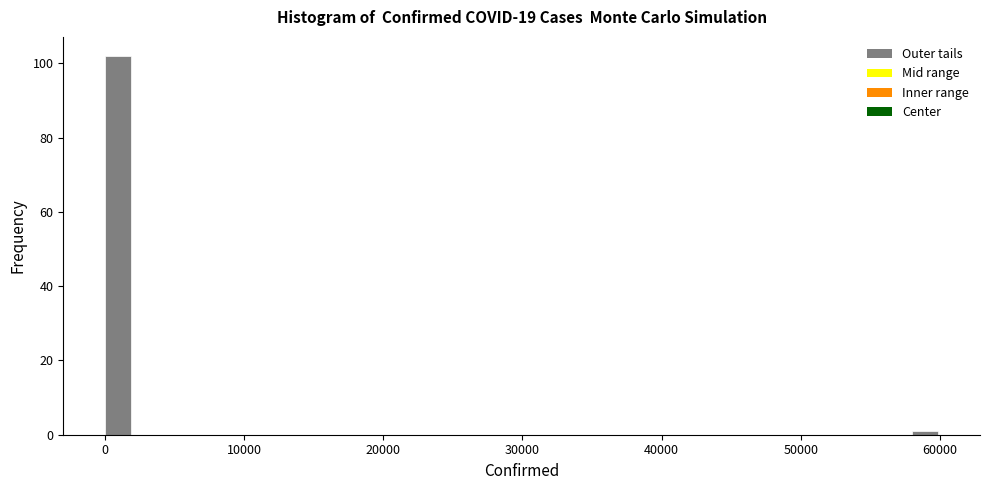

Read against the x-axis, roughly where is the centre of the tallest bar?

1000